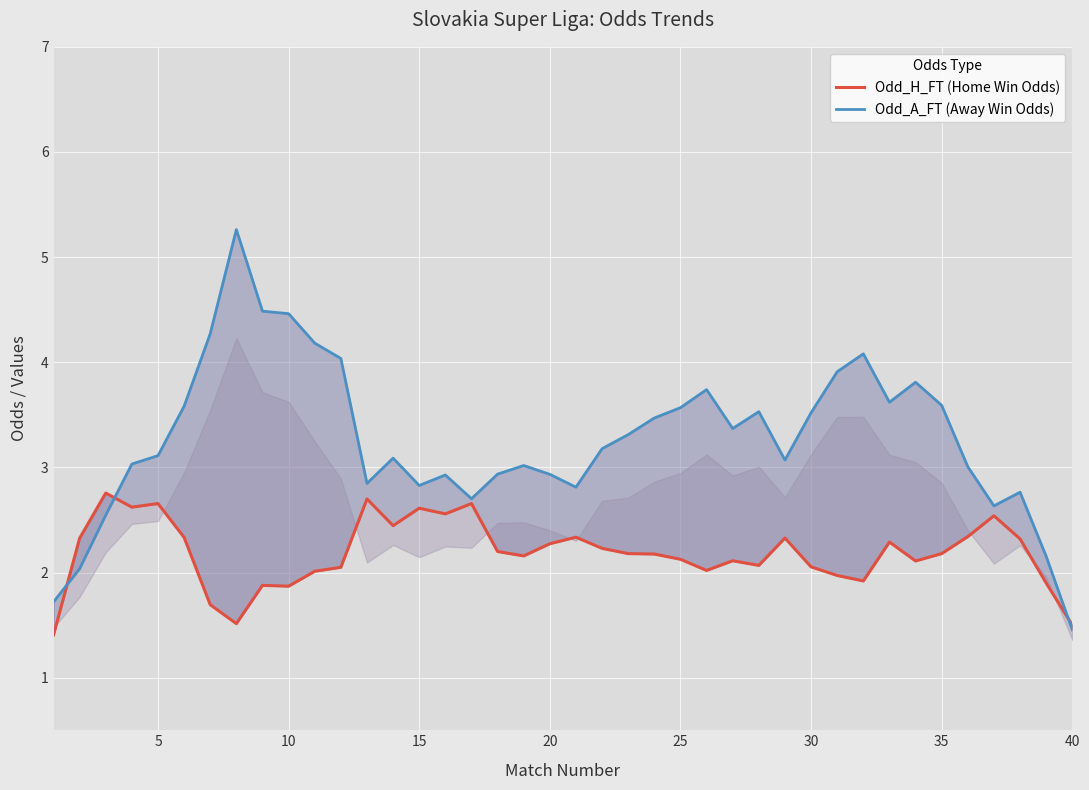

The Odd_A_FT (Away Win Odds) series shows 4.6 at 37. True or false?

False